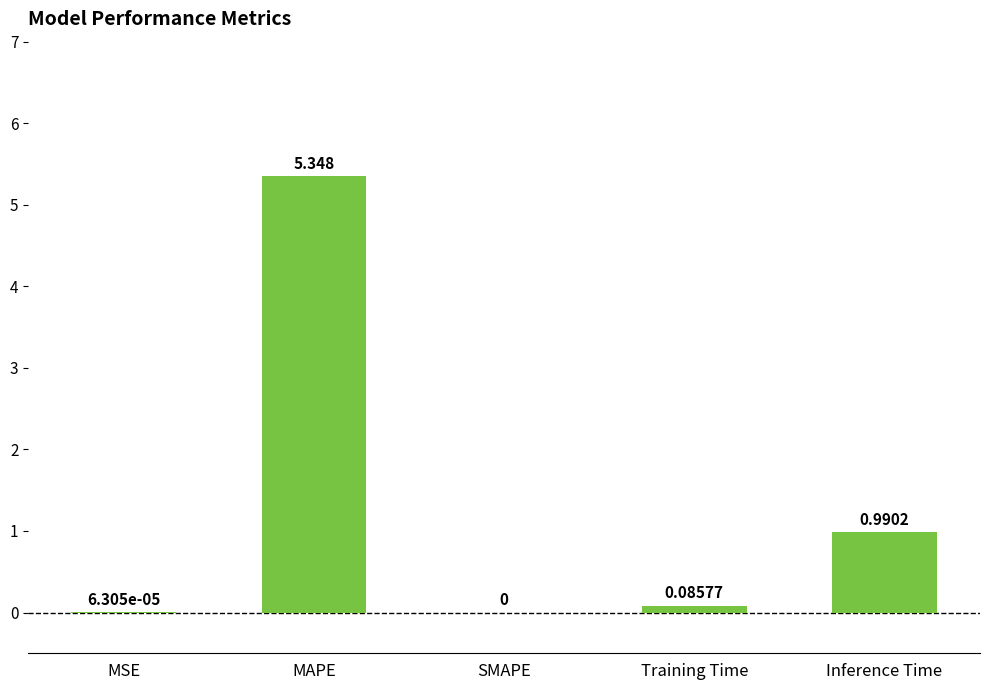

At which label is the value closest to 2?

Inference Time